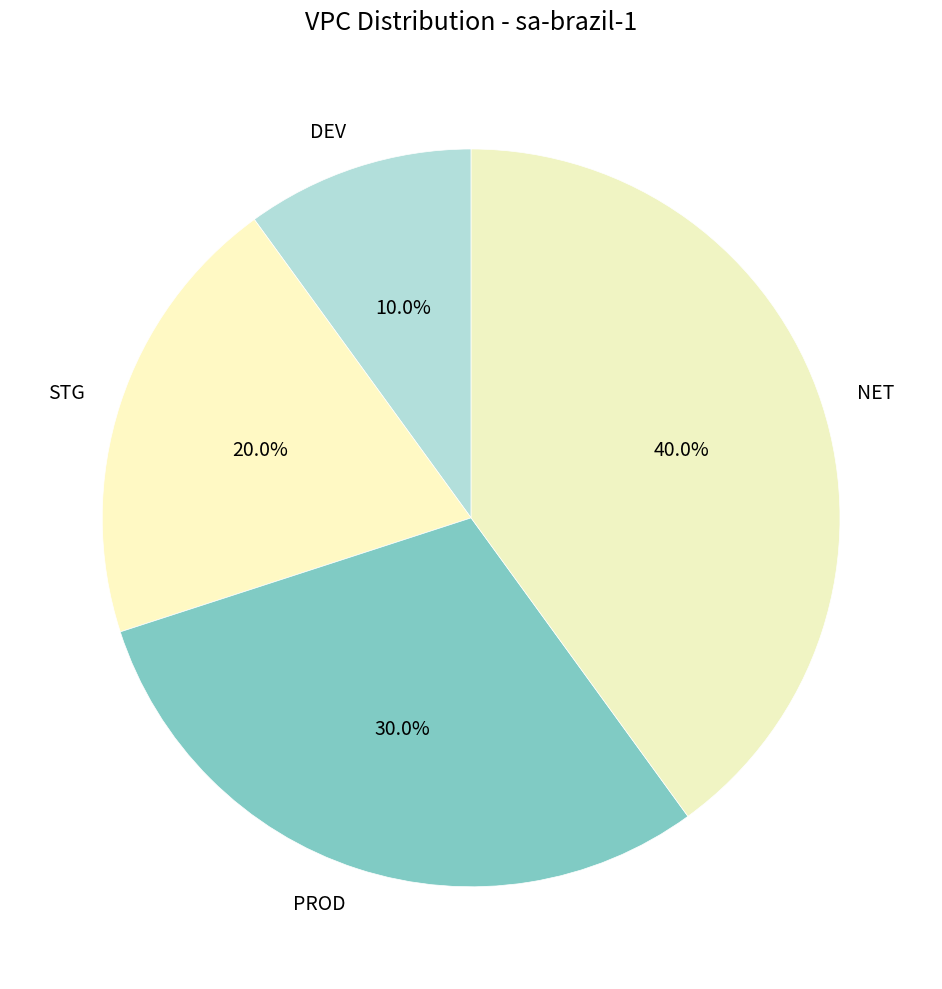

Which slice is the largest?

NET